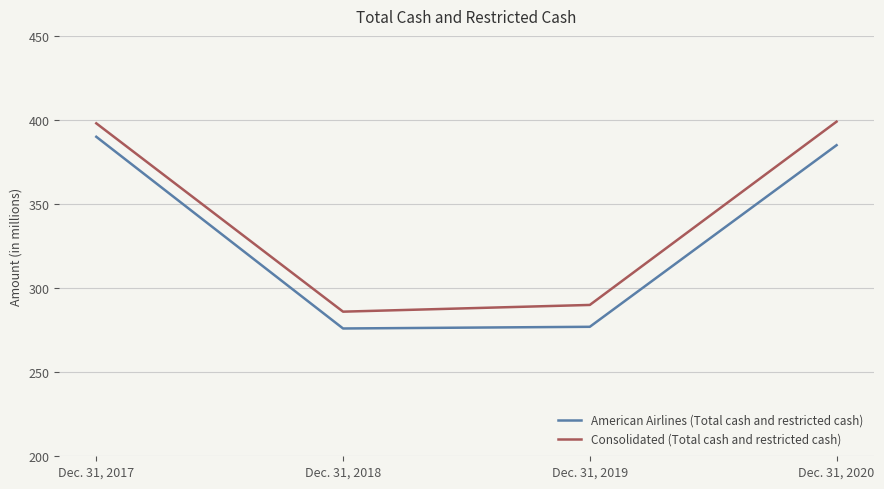

Reading left to right, list all the values displayed in this chart.

American Airlines (Total cash and restricted cash): 390	276	277	385
Consolidated (Total cash and restricted cash): 398	286	290	399